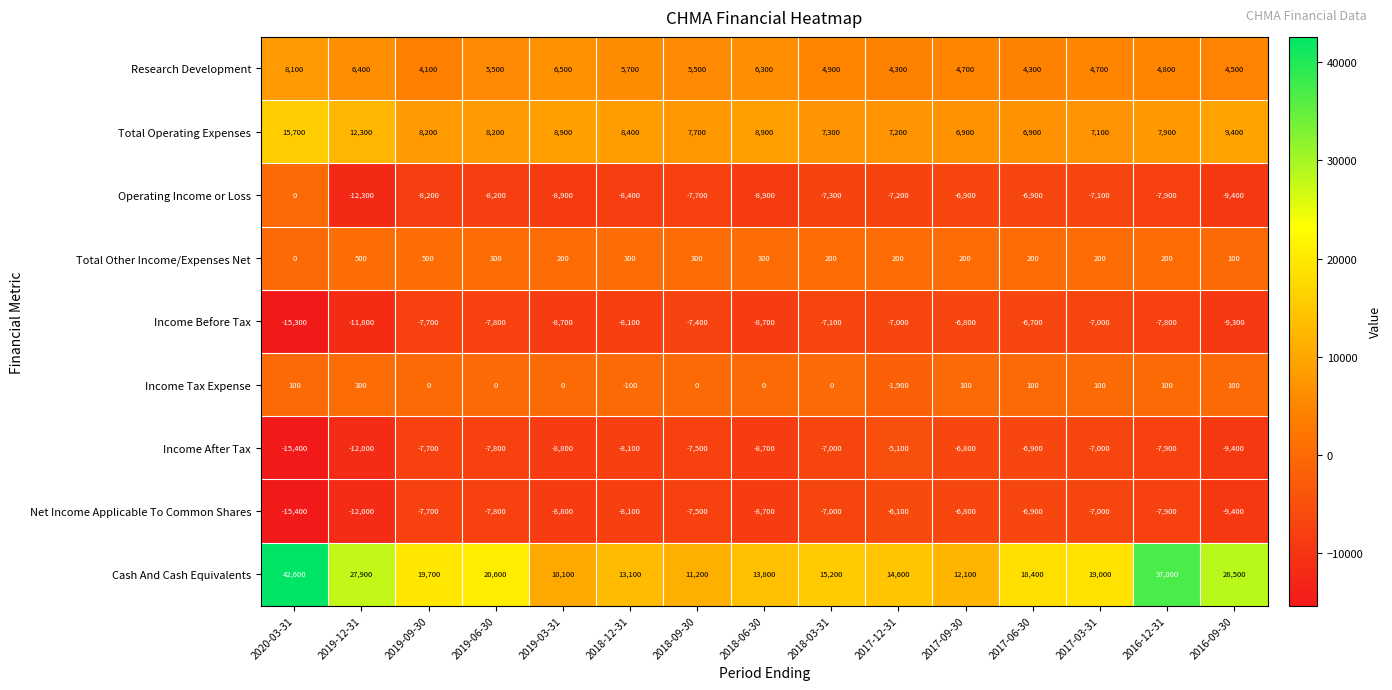

What is the sum of all Total Other Income/Expenses Net values?

3700